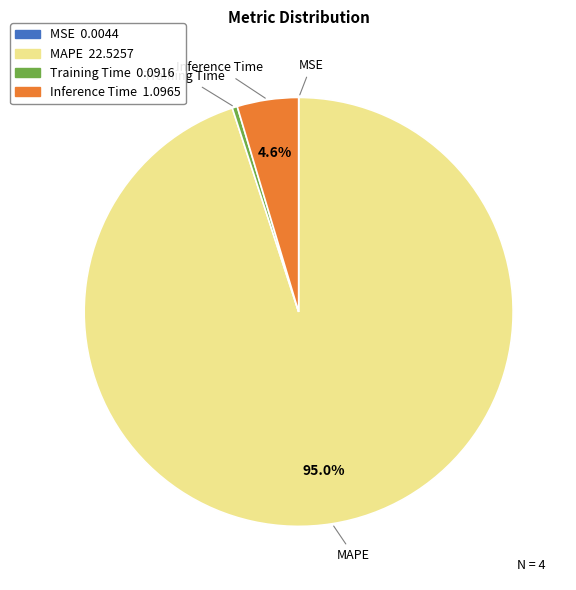

What is the largest slice in the pie chart?

MAPE